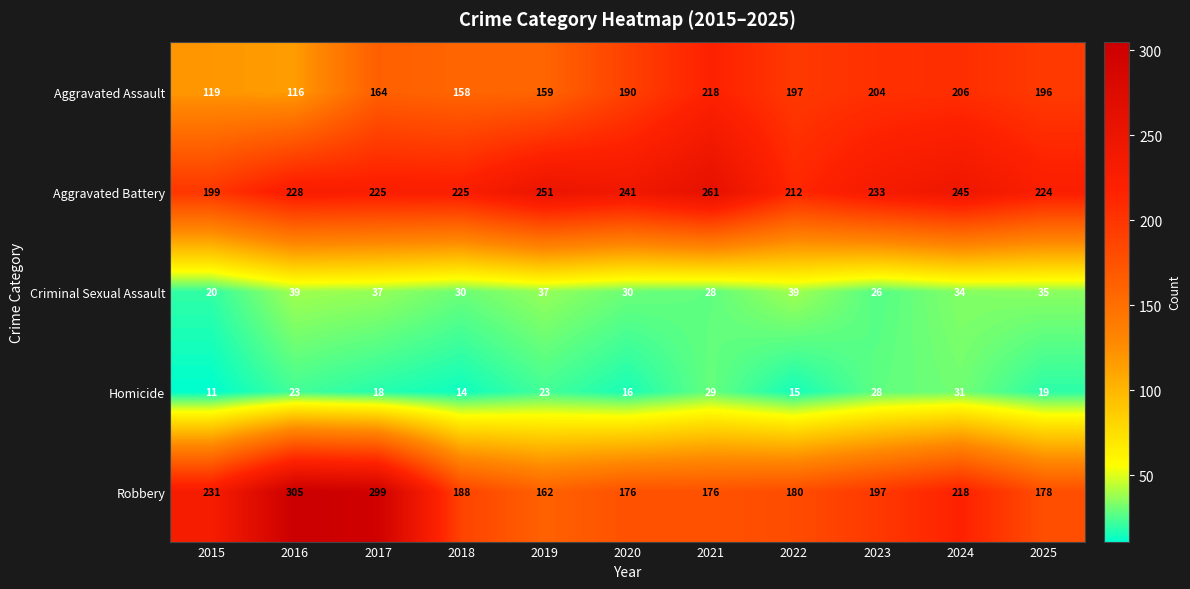

What is the average value of the Criminal Sexual Assault series?

32